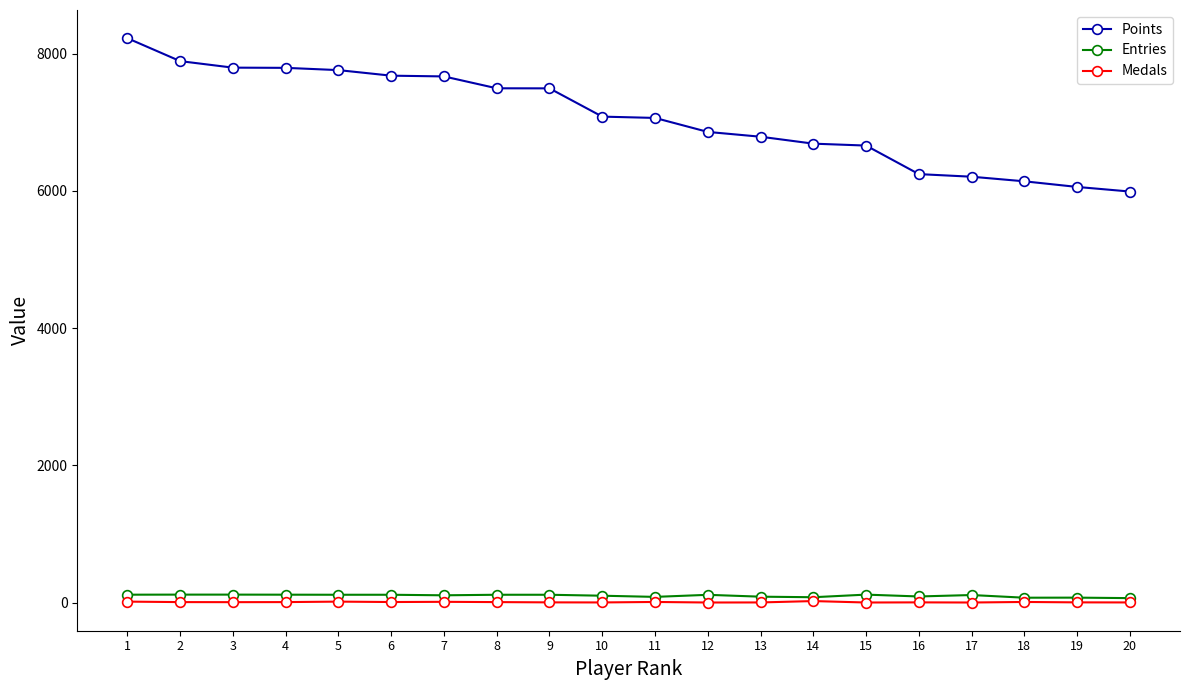

The value of Points at 5 is 7762. True or false?

True